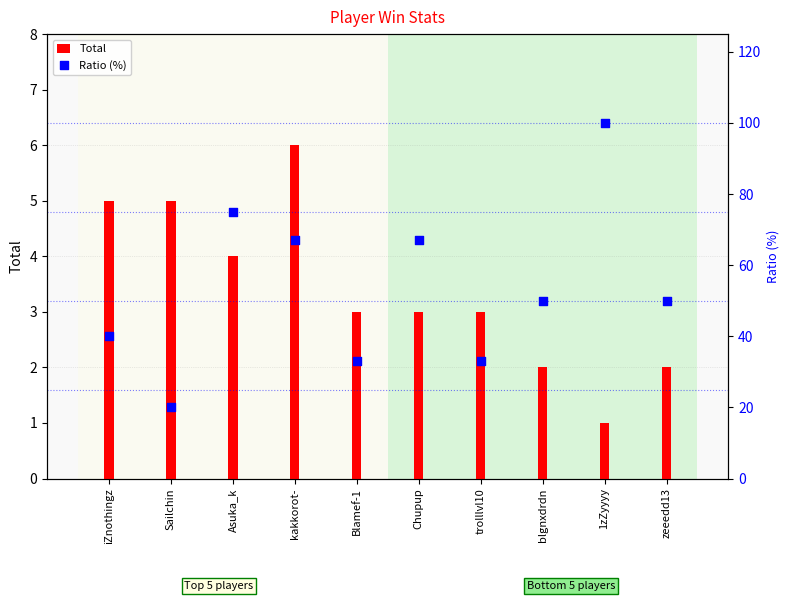

At how many categories does at least one series exceed 67?

2